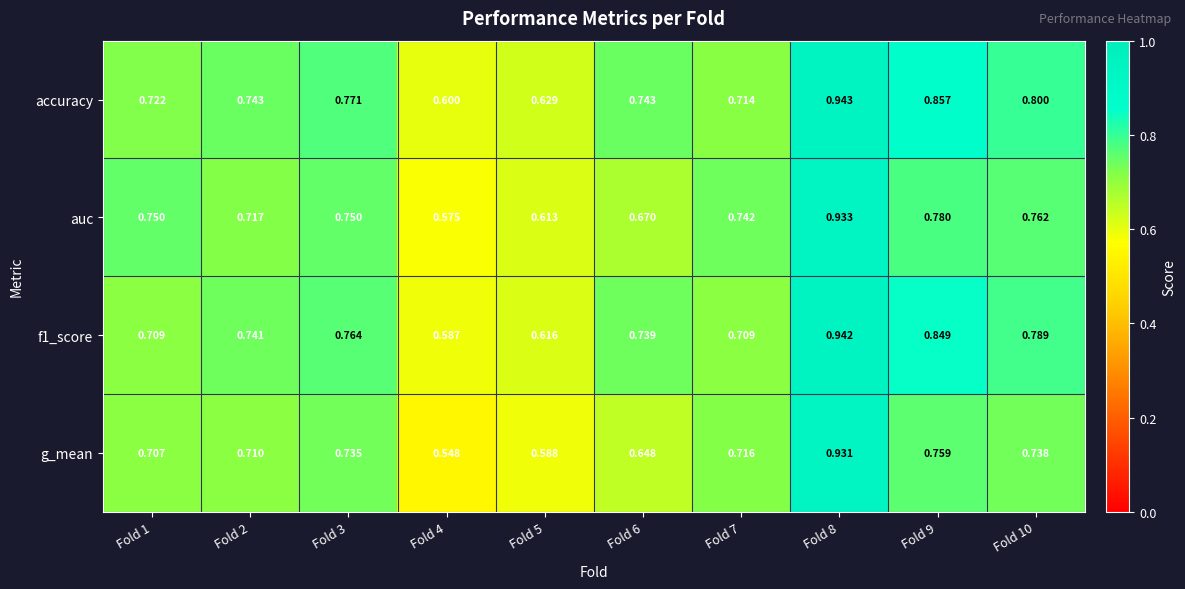

Is the value of f1_score at Fold 10 greater than the value of auc at Fold 5?

Yes